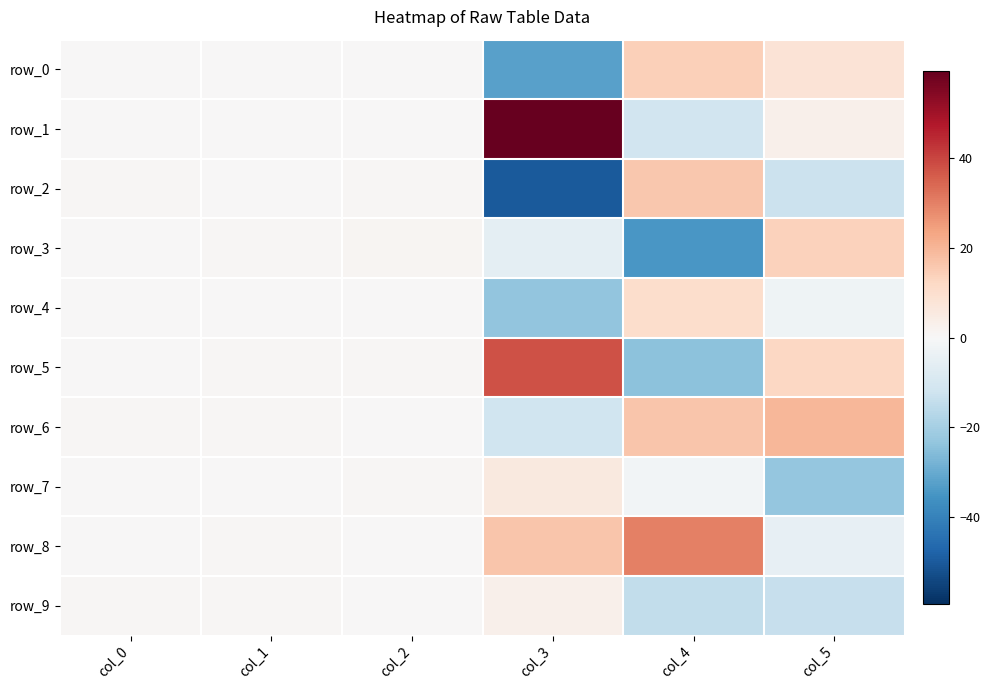

What is the smallest value displayed?

-49.8